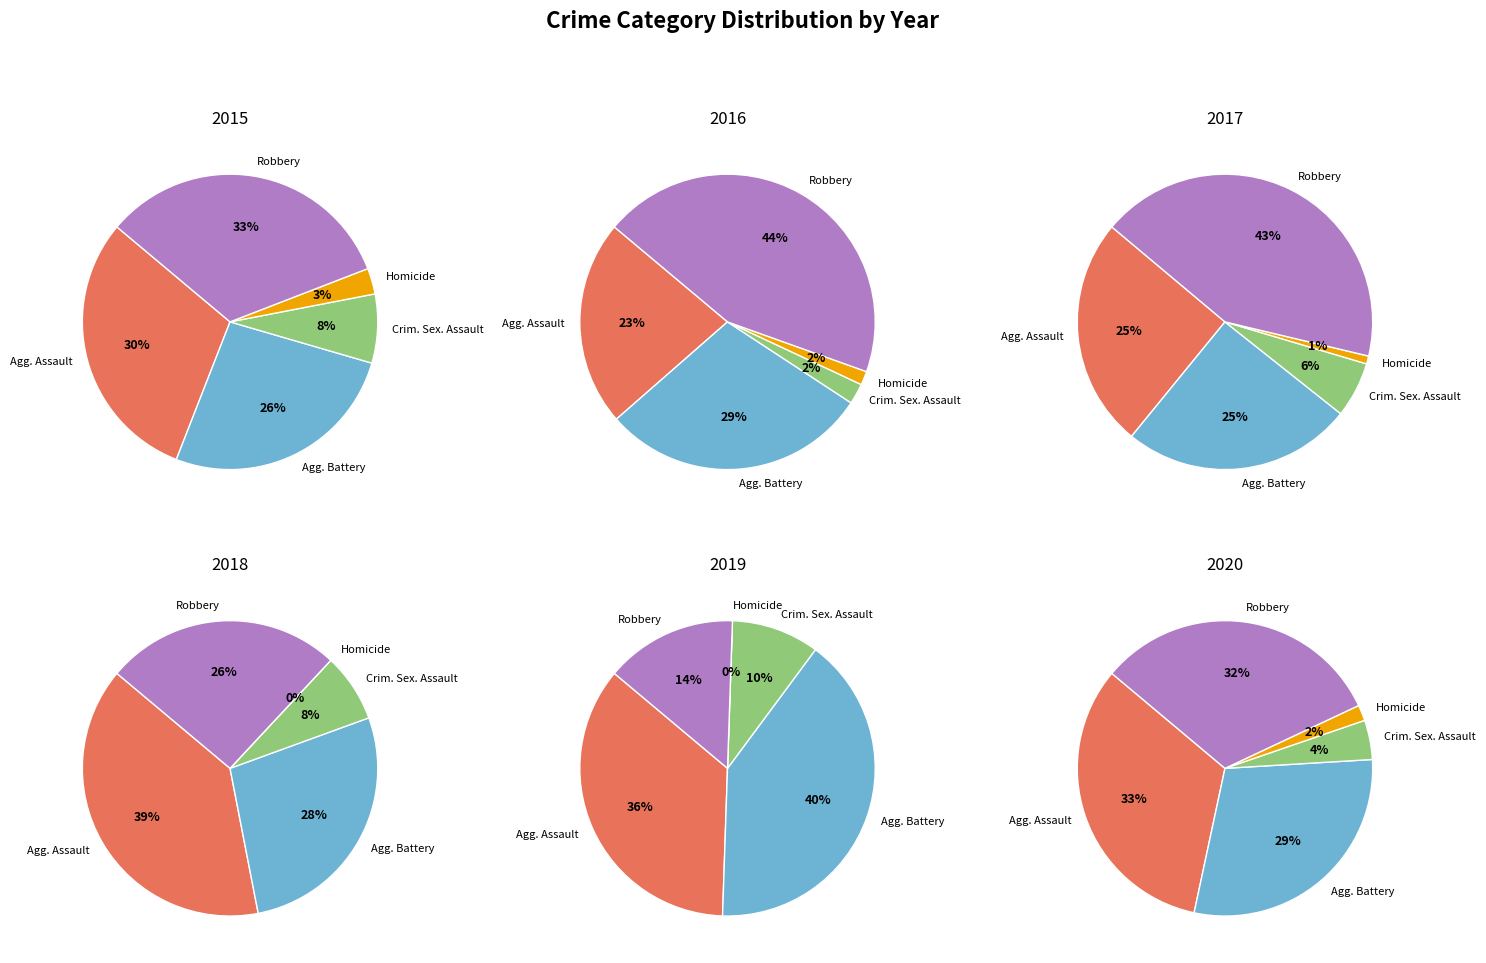

Does Homicide account for over 50% of the chart?

No